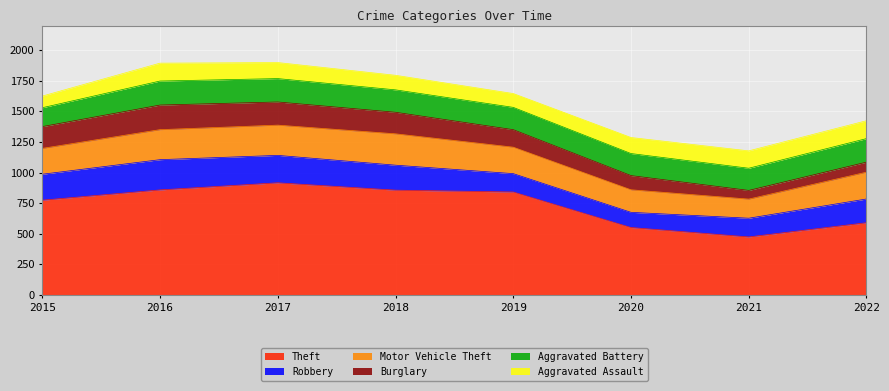

What are all the series names shown in the legend?

Theft, Robbery, Motor Vehicle Theft, Burglary, Aggravated Battery, Aggravated Assault